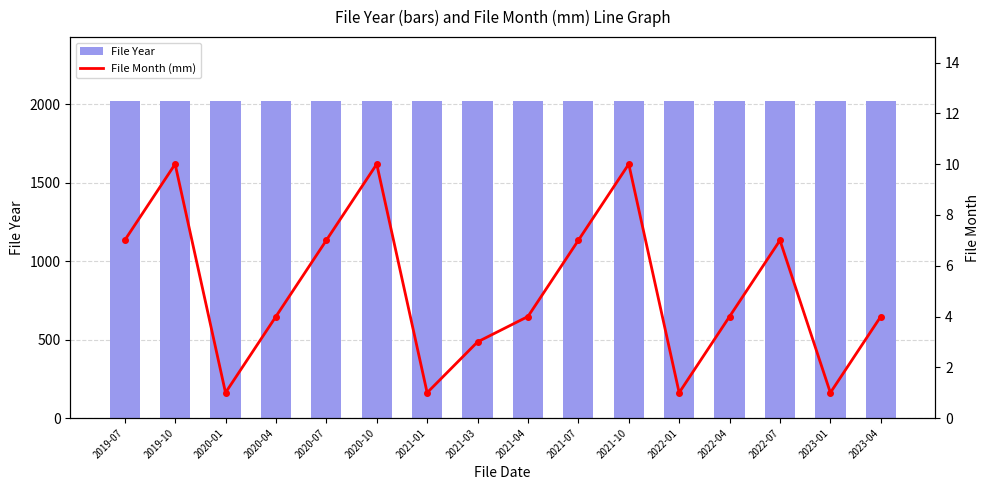

Are the bars horizontal?

No